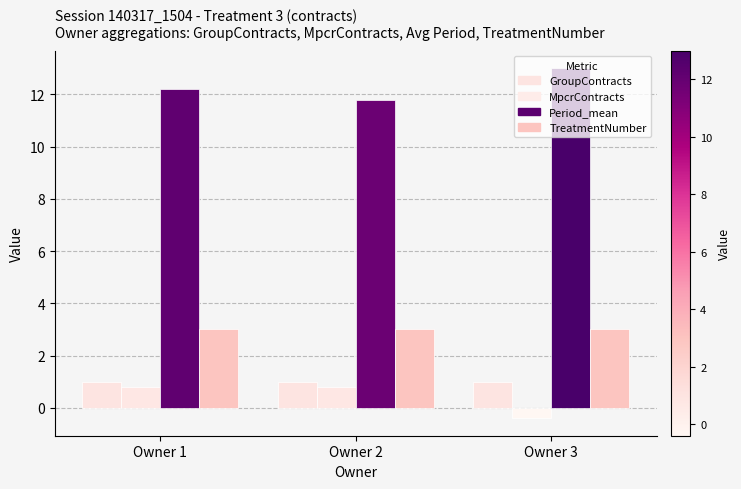

Read the TreatmentNumber value at Owner 3.

3.0